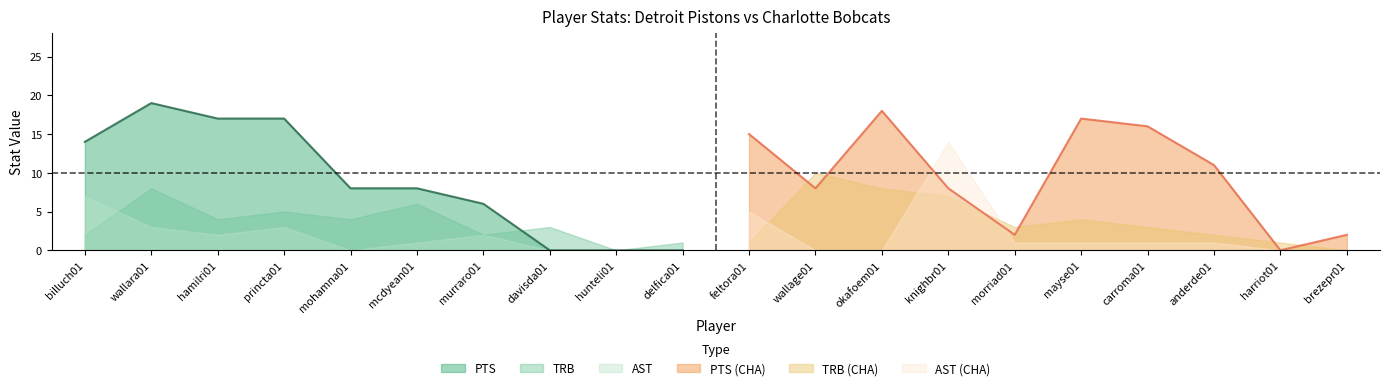

How many TRB values are between 2 and 6?

11